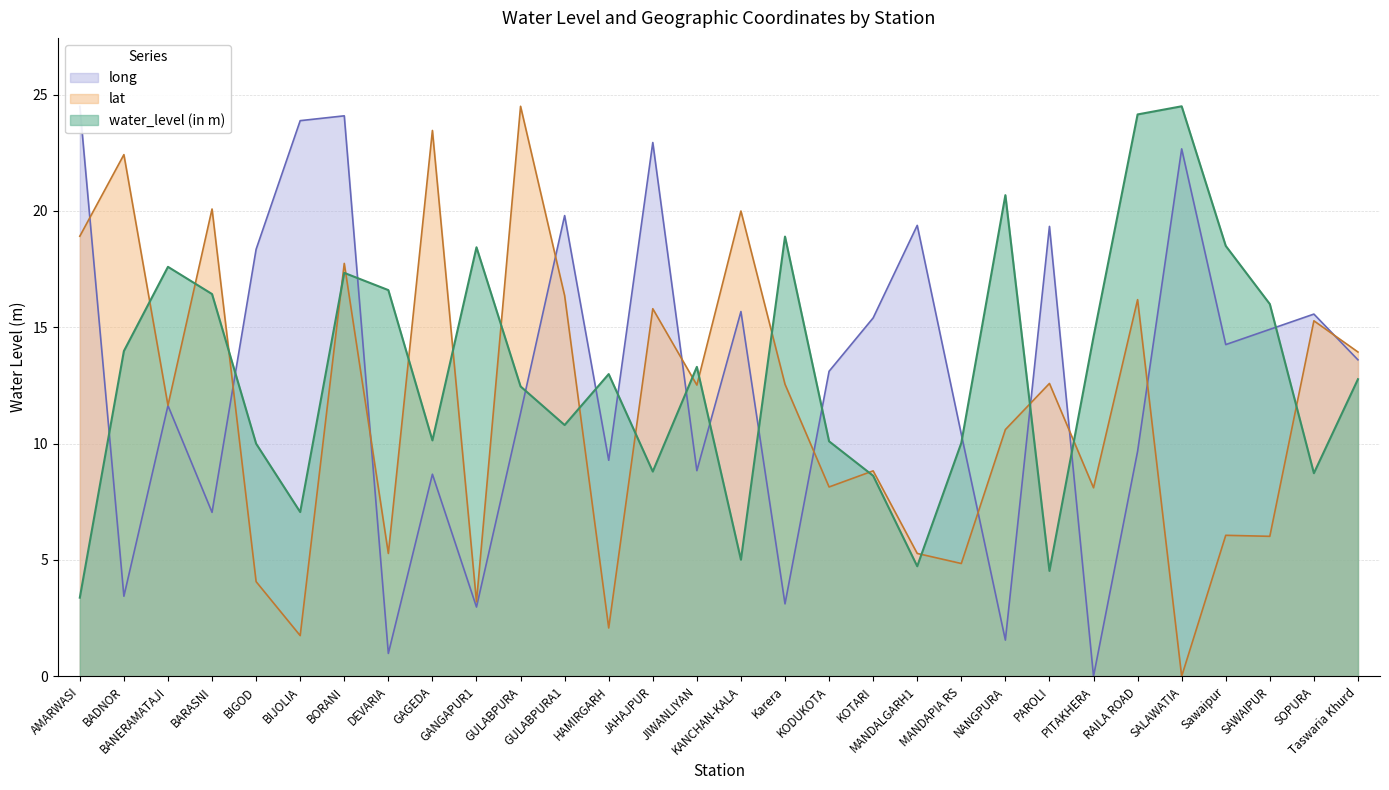

True or false: long and lat intersect in this chart.

True